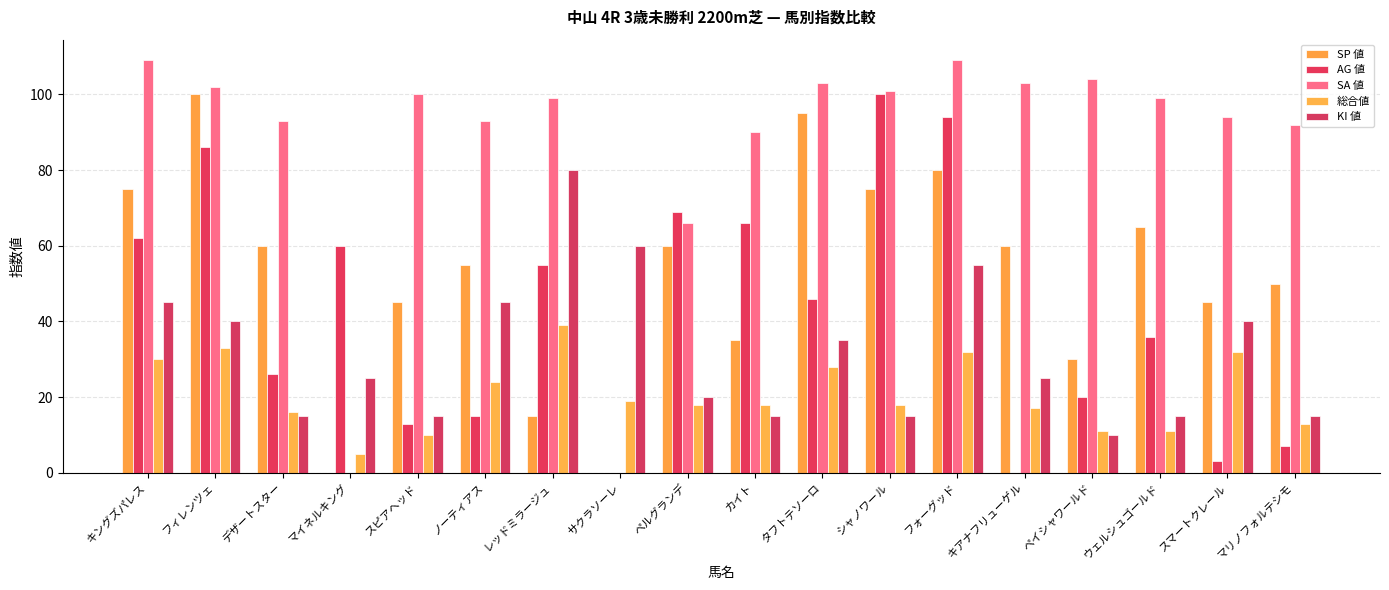

At which category is the sum across all series the highest?

フォーグッド